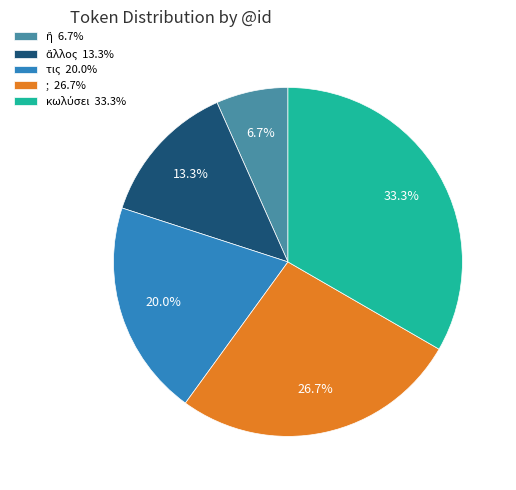

Does τις 20.0% represent more than half of the total?

No